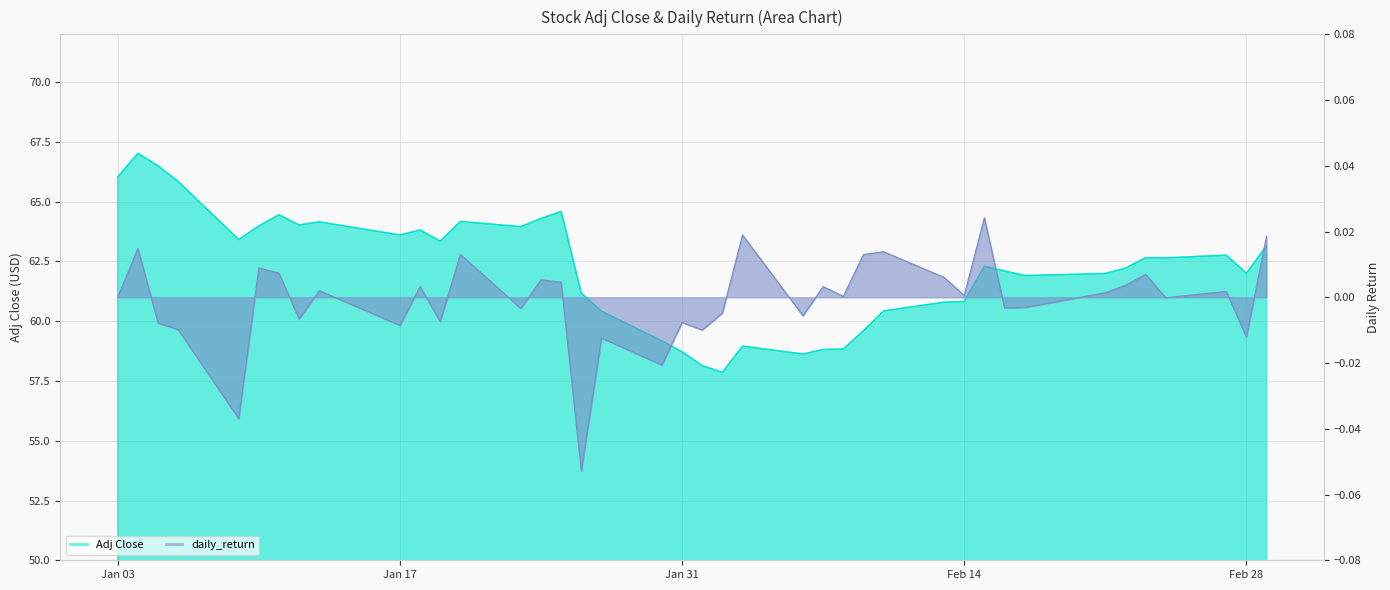

How many interior local peaks does the daily_return series have?

14